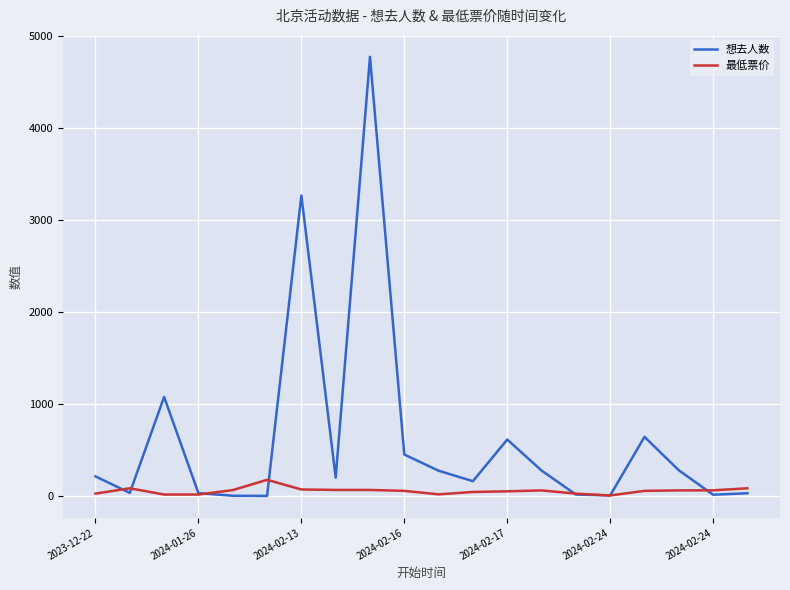

What is the maximum value shown in the chart?

4778.0